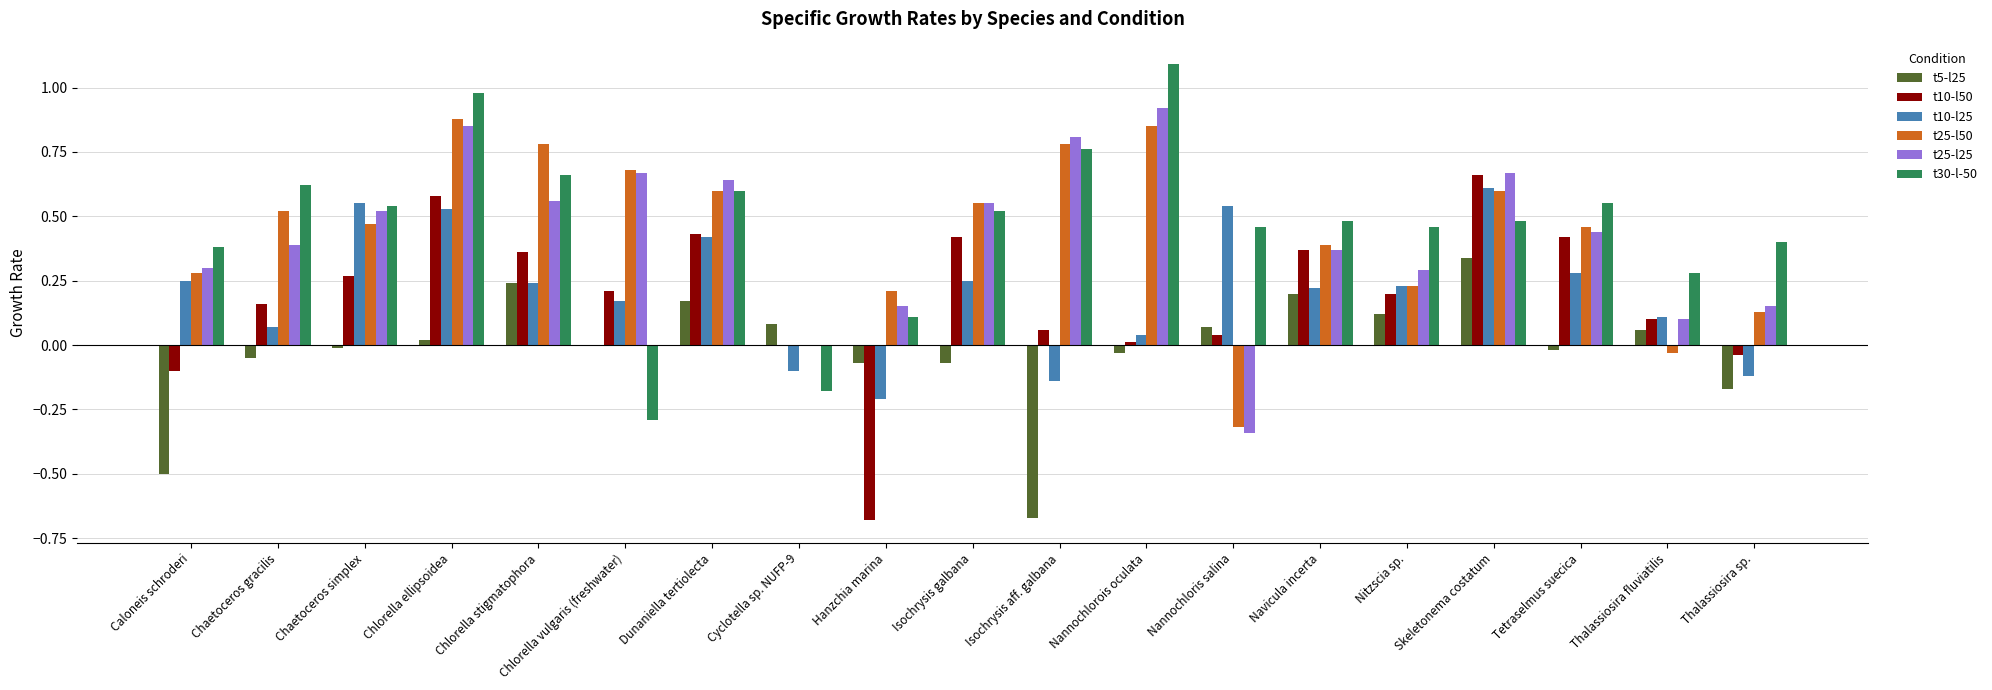

The value of t5-l25 at Isochrysis galbana is -0.1. True or false?

True